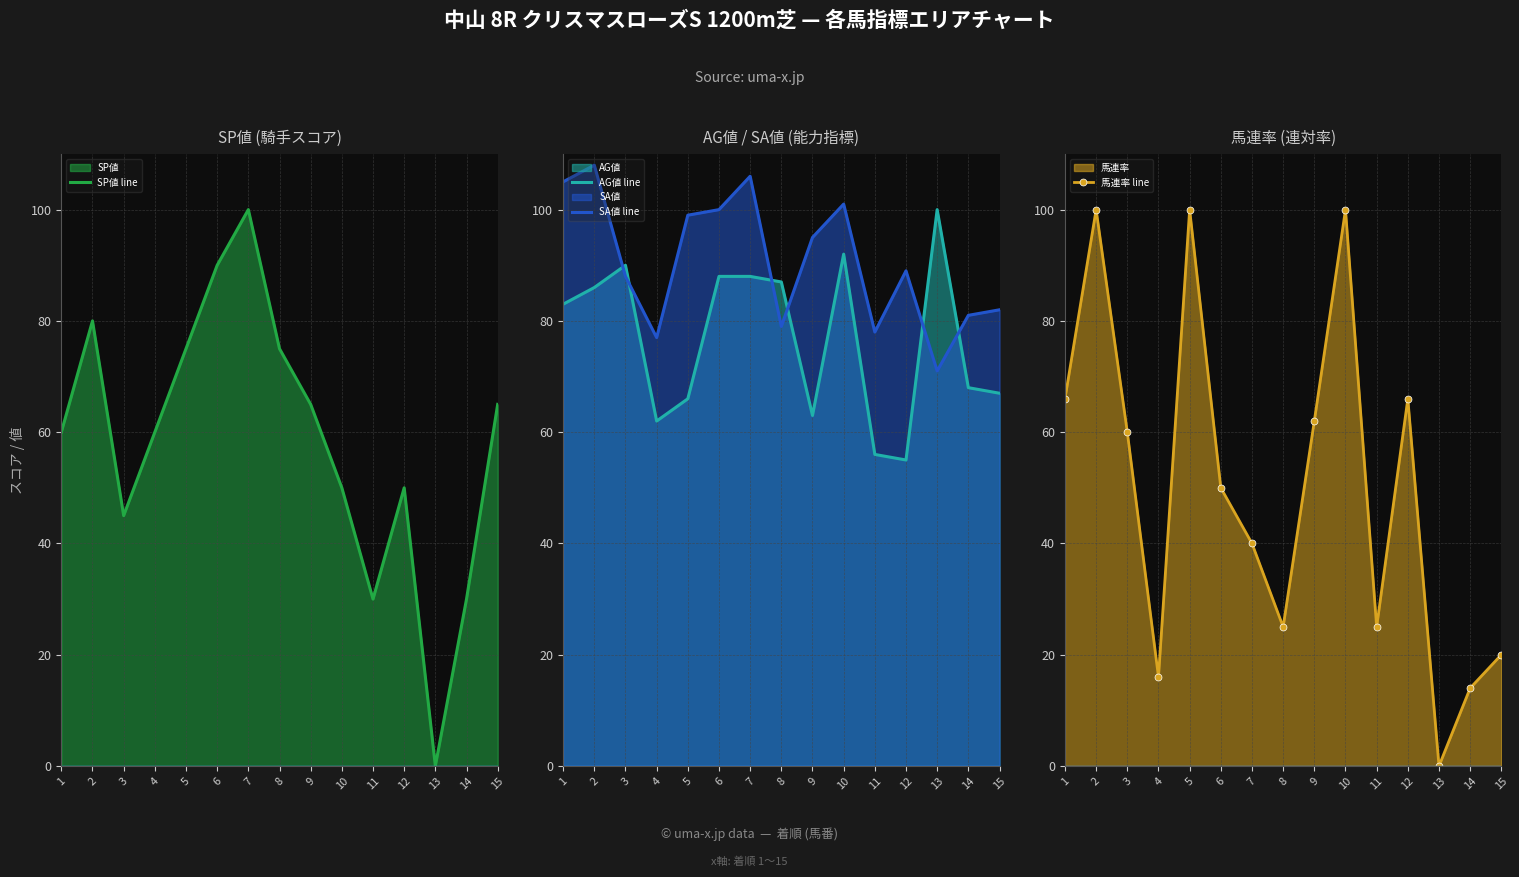

Which series has the largest range (max minus min)?

SP値 line